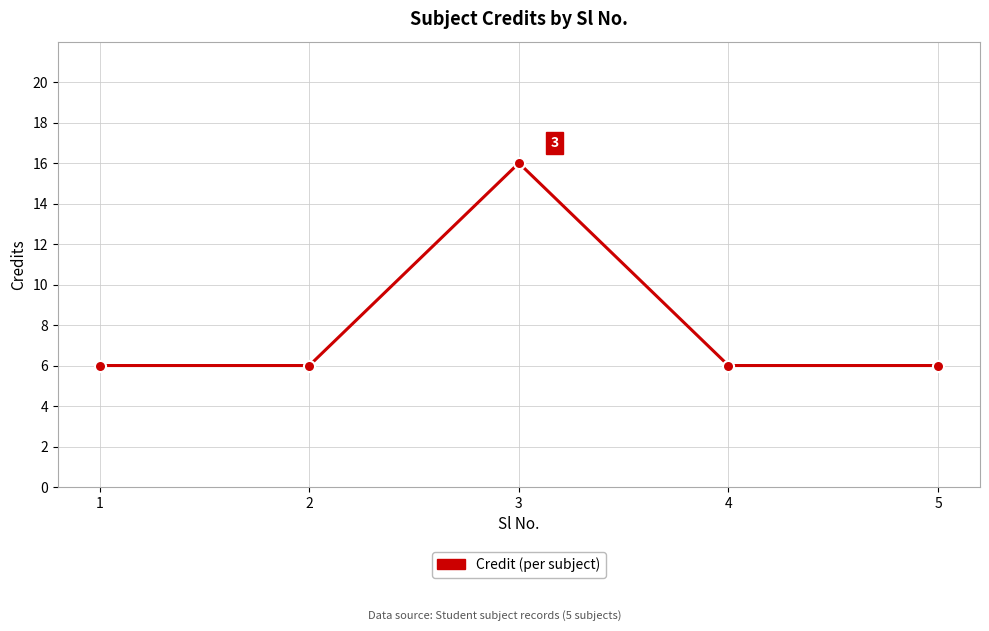

Reading left to right, transcribe all the data shown in this chart.

1=6	2=6	3=16	4=6	5=6